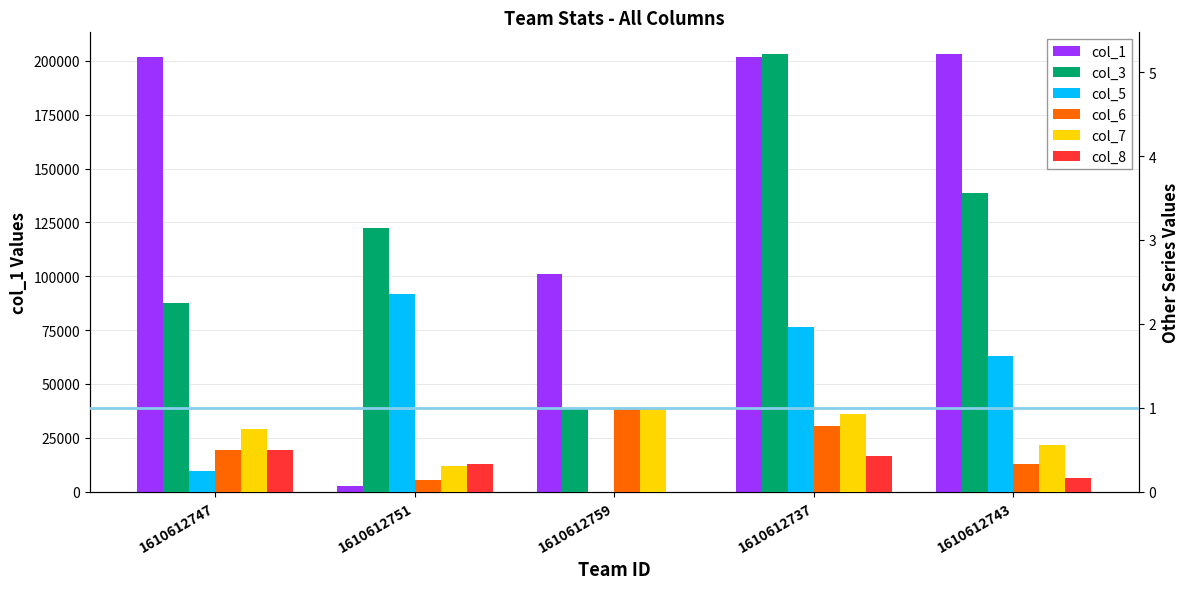

Which category has the lowest value in the col_5 series?

1610612759